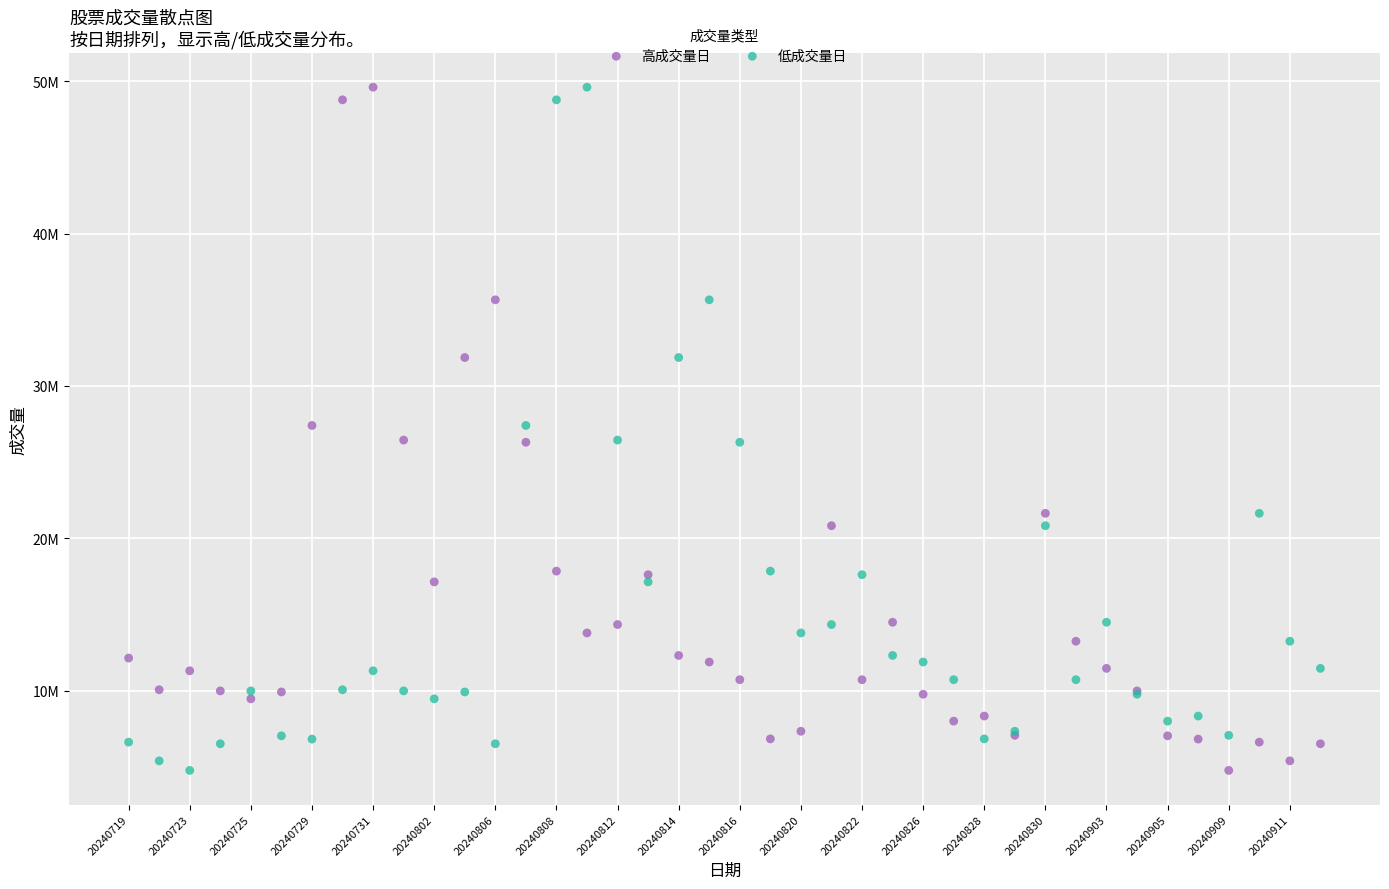

What are all the series names shown in the legend?

高成交量日, 低成交量日